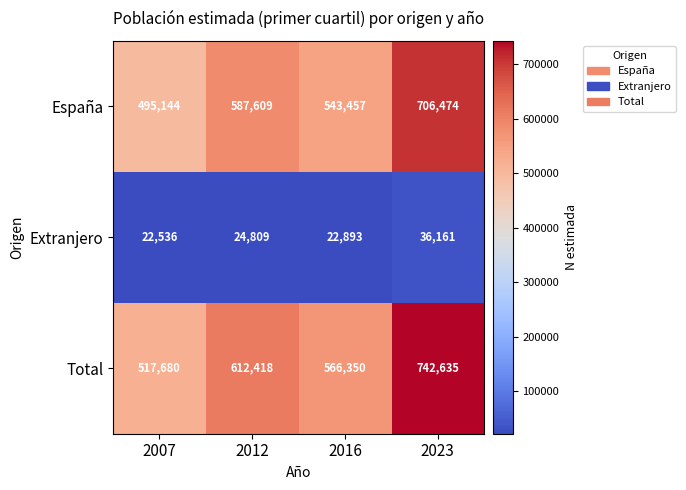

What is the difference between the Extranjero values at 2012 and 2016?

1916